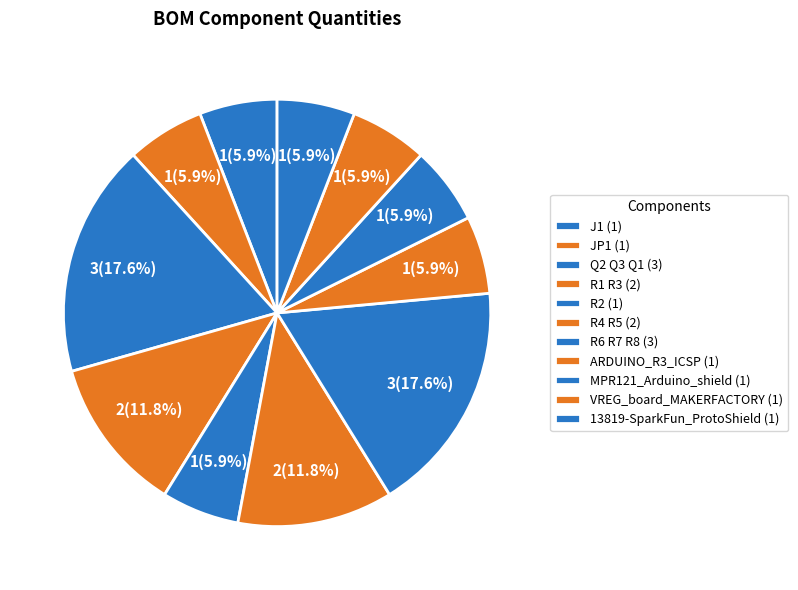

To the nearest percent, what percentage of the pie is R4 R5?

12%